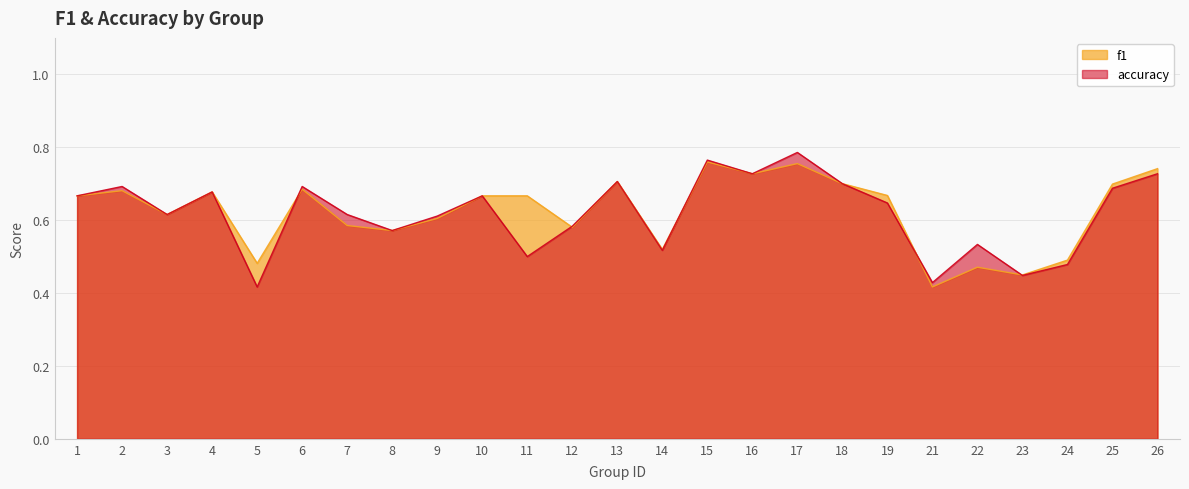

What is the difference between the maximum and minimum values in the accuracy series?

0.4